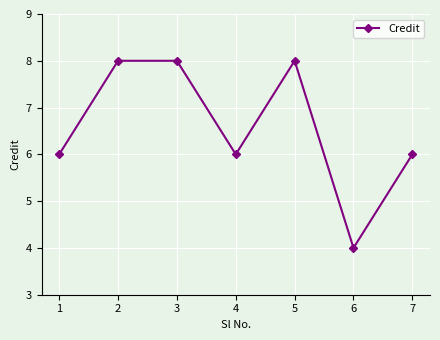

Reading right to left, list all the values displayed in this chart.

6	4	8	6	8	8	6